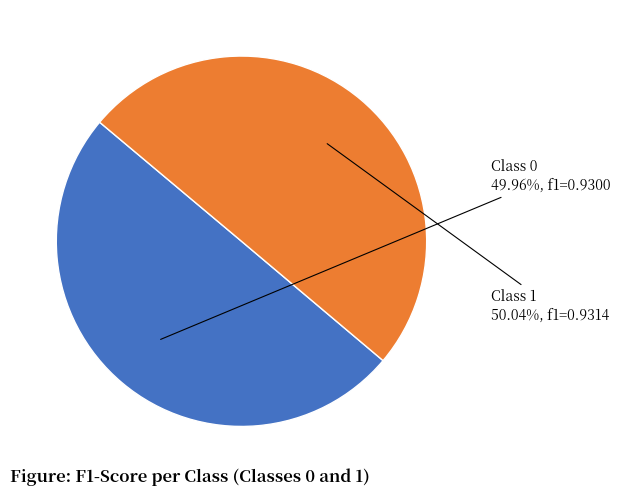

Is there any slice that represents more than half of the pie?

Yes